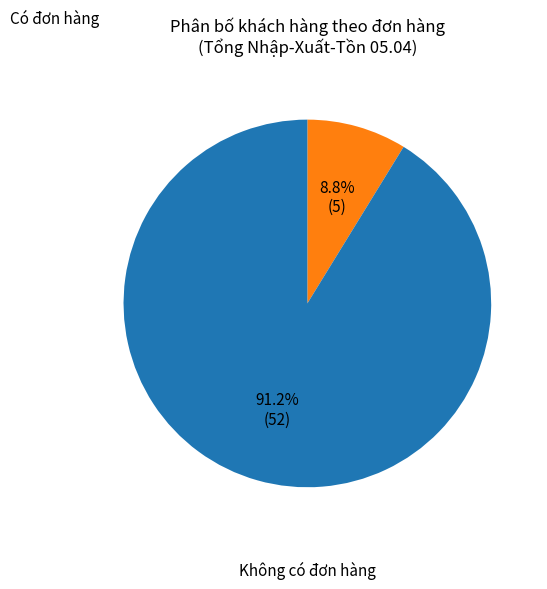

To the nearest percent, what is the difference between the largest and smallest slice percentages?

82%